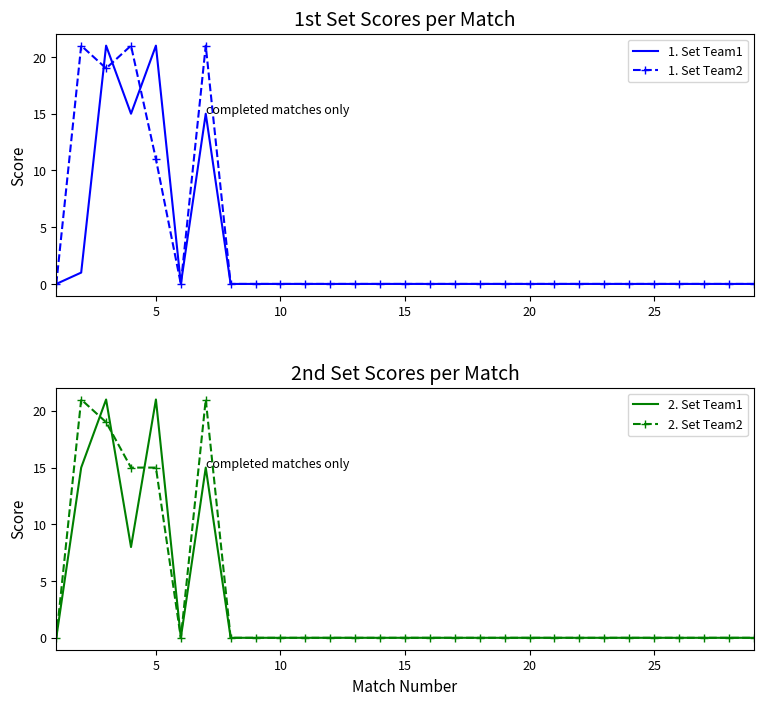

How many interior local peaks does the 2. Set Team1 series have?

3